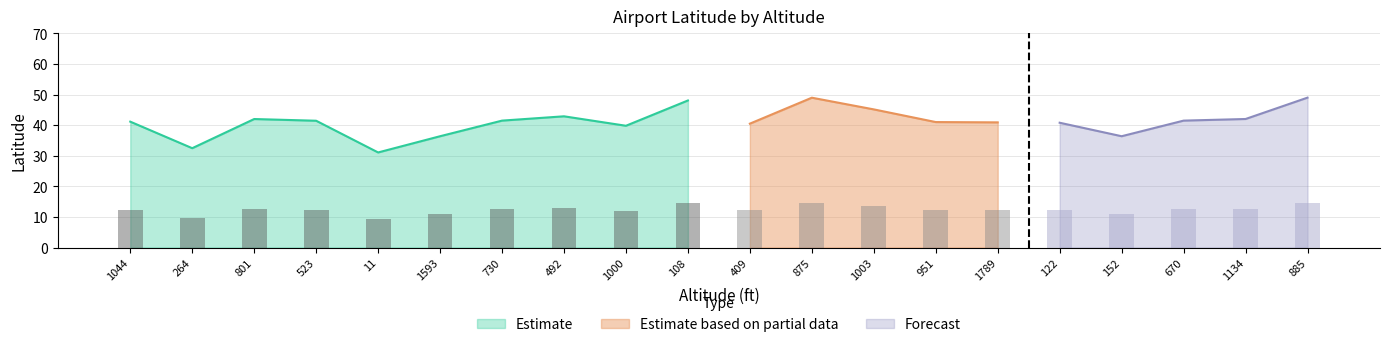

Is the value of Estimate at 1593 greater than the value of Estimate based on partial data at 730?

No